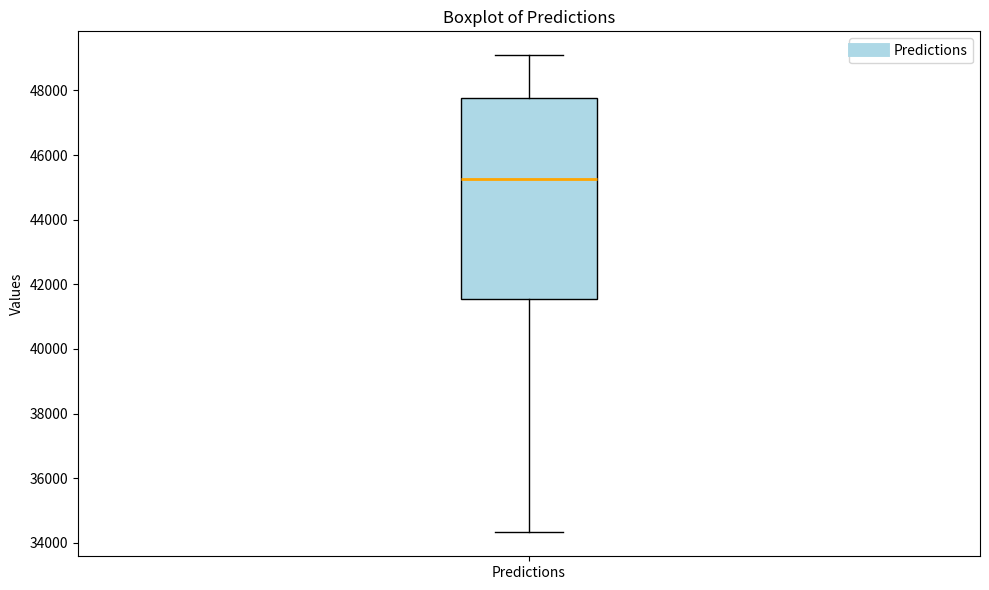

Where does the lower whisker of the box for Predictions end on the y-axis? The values are not printed on the chart, so give them approximately, as read against the axis.

34400